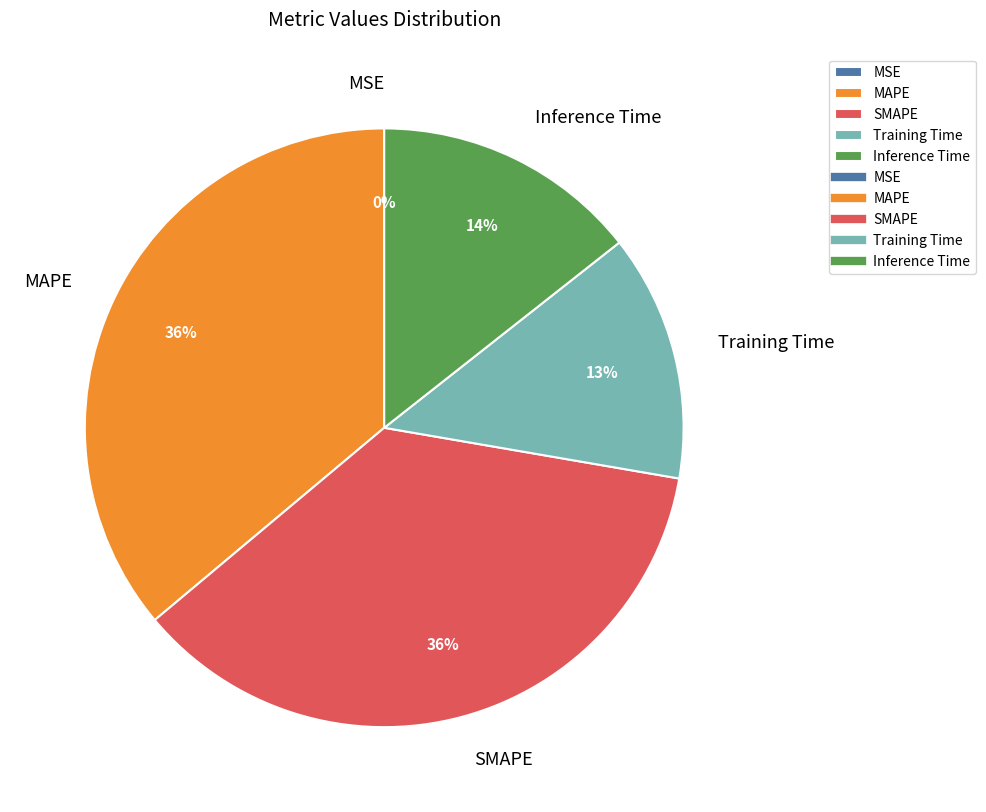

To the nearest percent, what is the average slice percentage?

20%